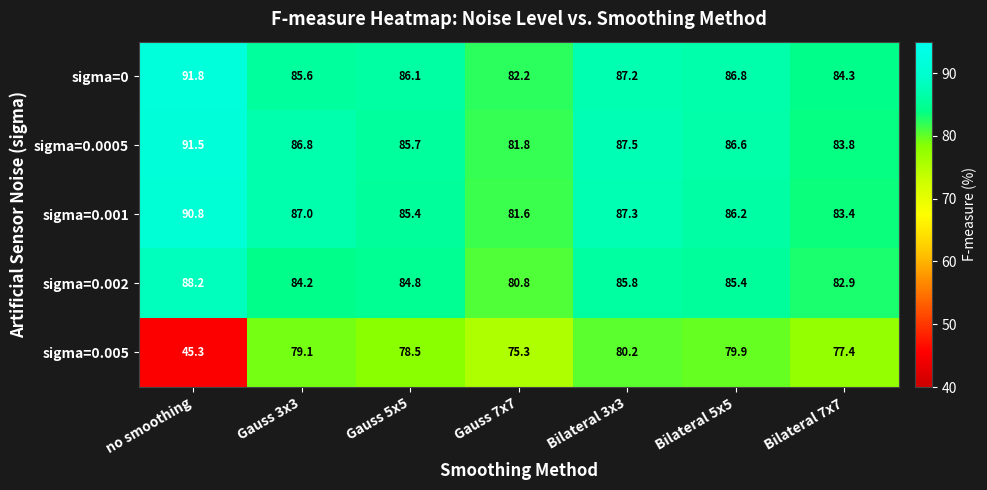

The sigma=0 series shows 87.2 at Bilateral 3x3. True or false?

True